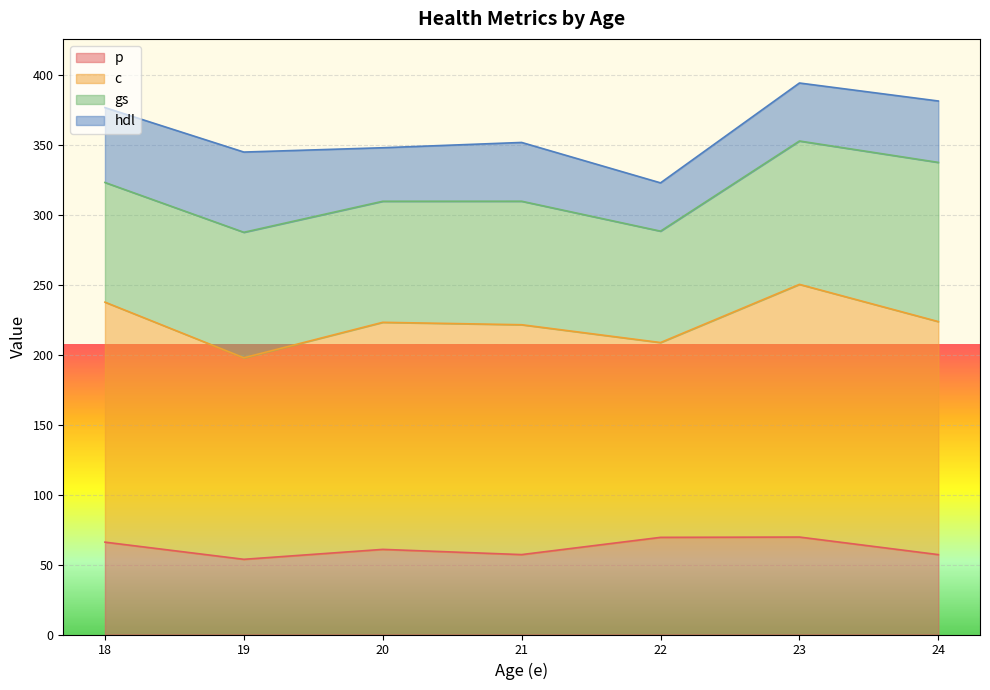

True or false: c and hdl cross at least once.

False